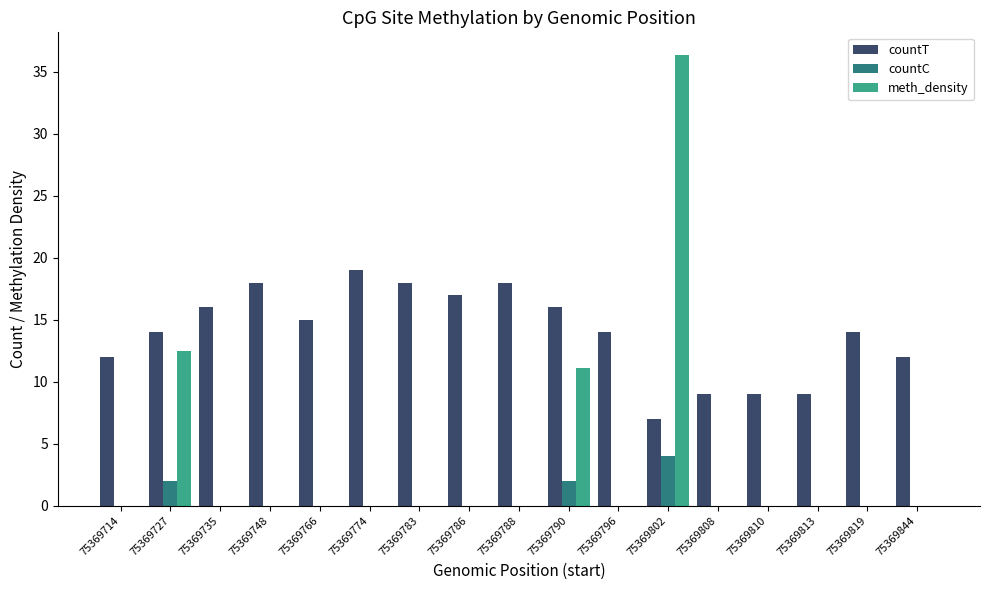

Which series has the largest total across all categories?

countT